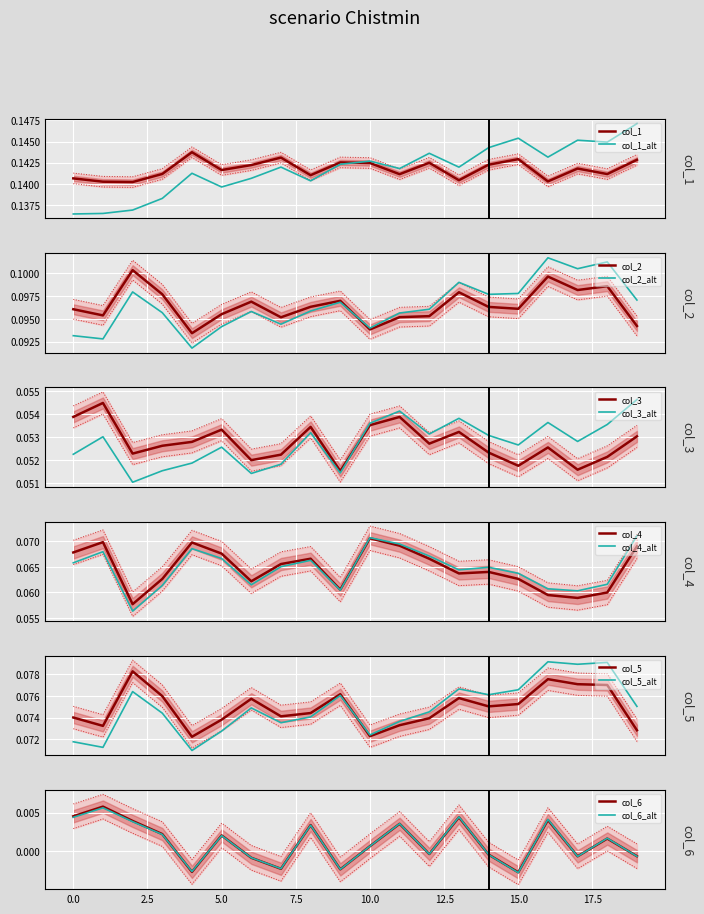

At which label is col_5 closest to 0?

4